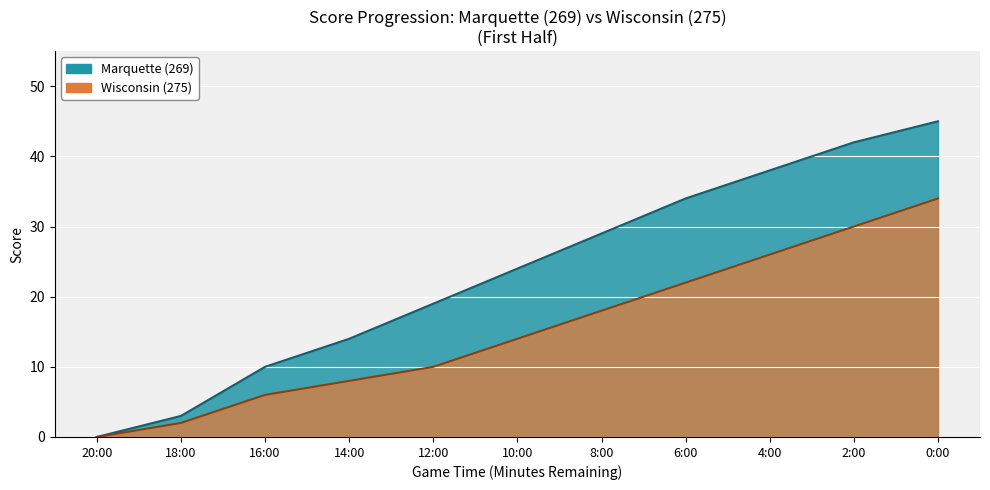

True or false: Wisconsin (275) has more than 2 interior local peaks.

False